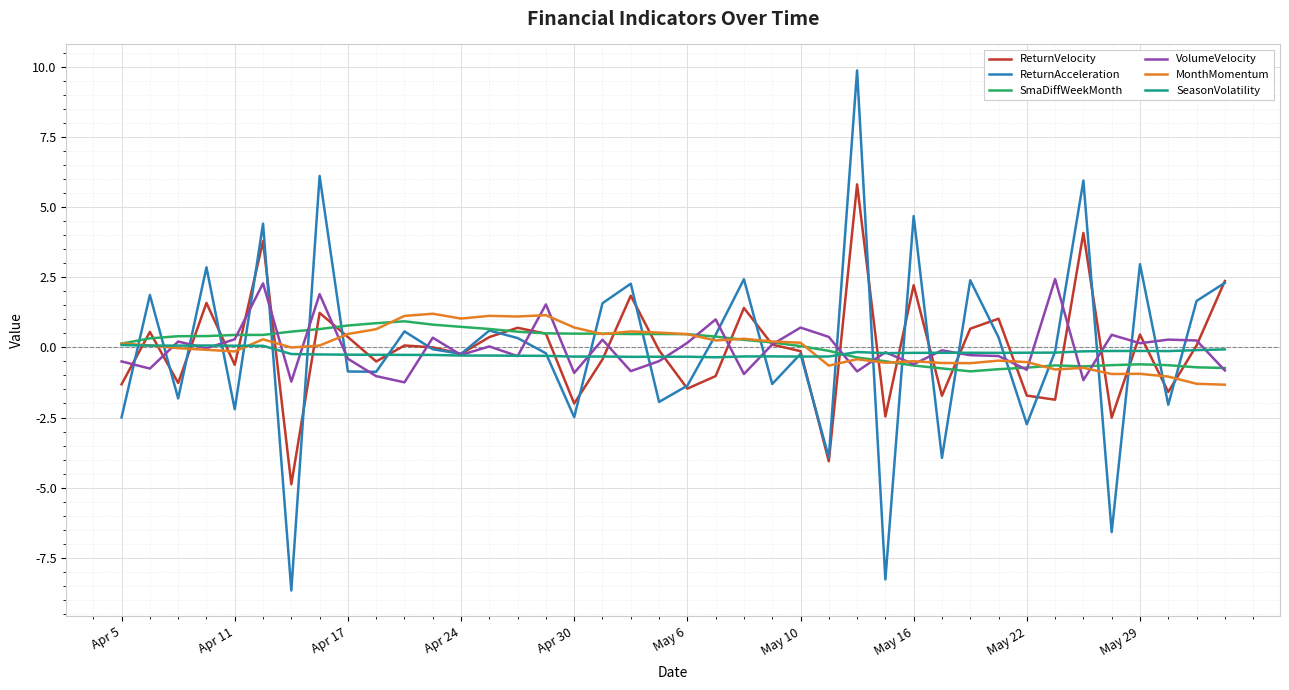

What is the smallest value displayed?

-8.7